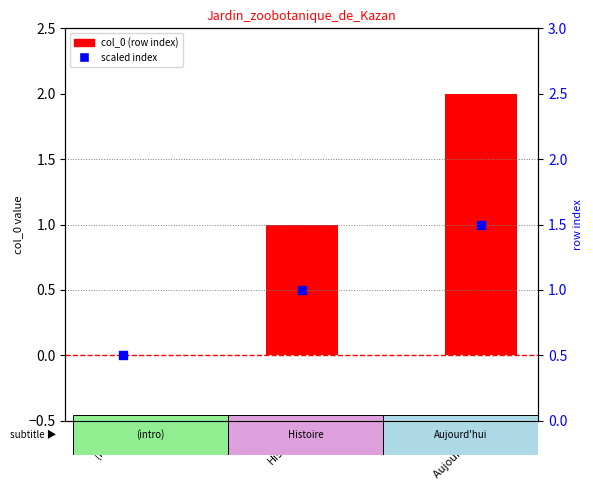

At how many categories does at least one series exceed 1?

1